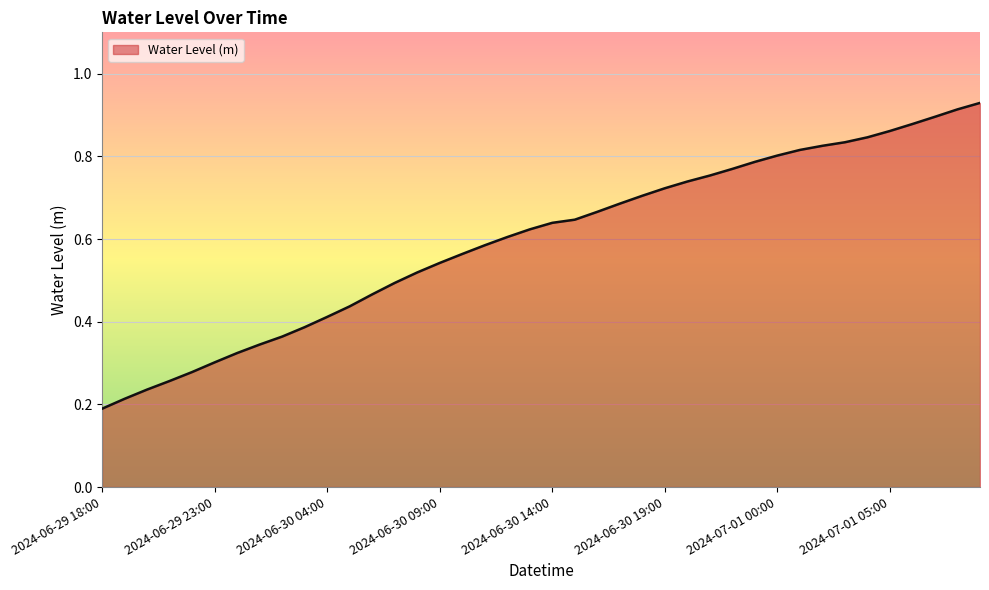

Does the chart display data point markers on the line(s)?

No